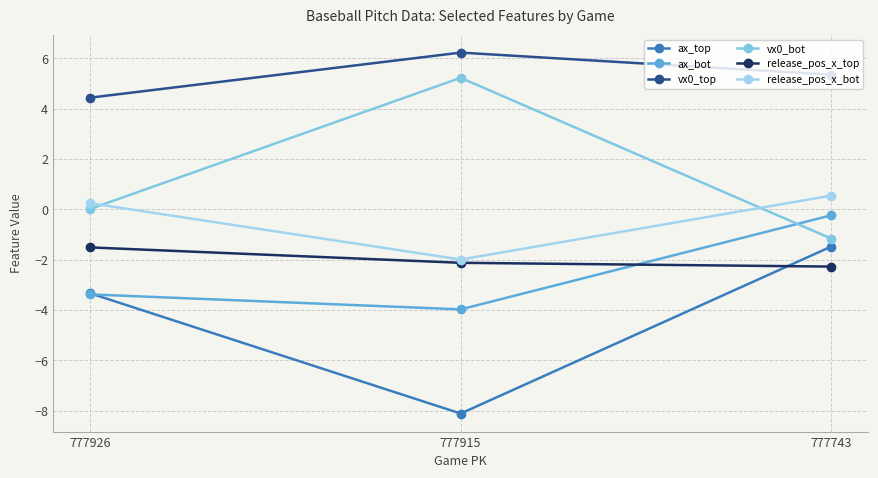

What is the approximate value of vx0_top at 777915?

6.2